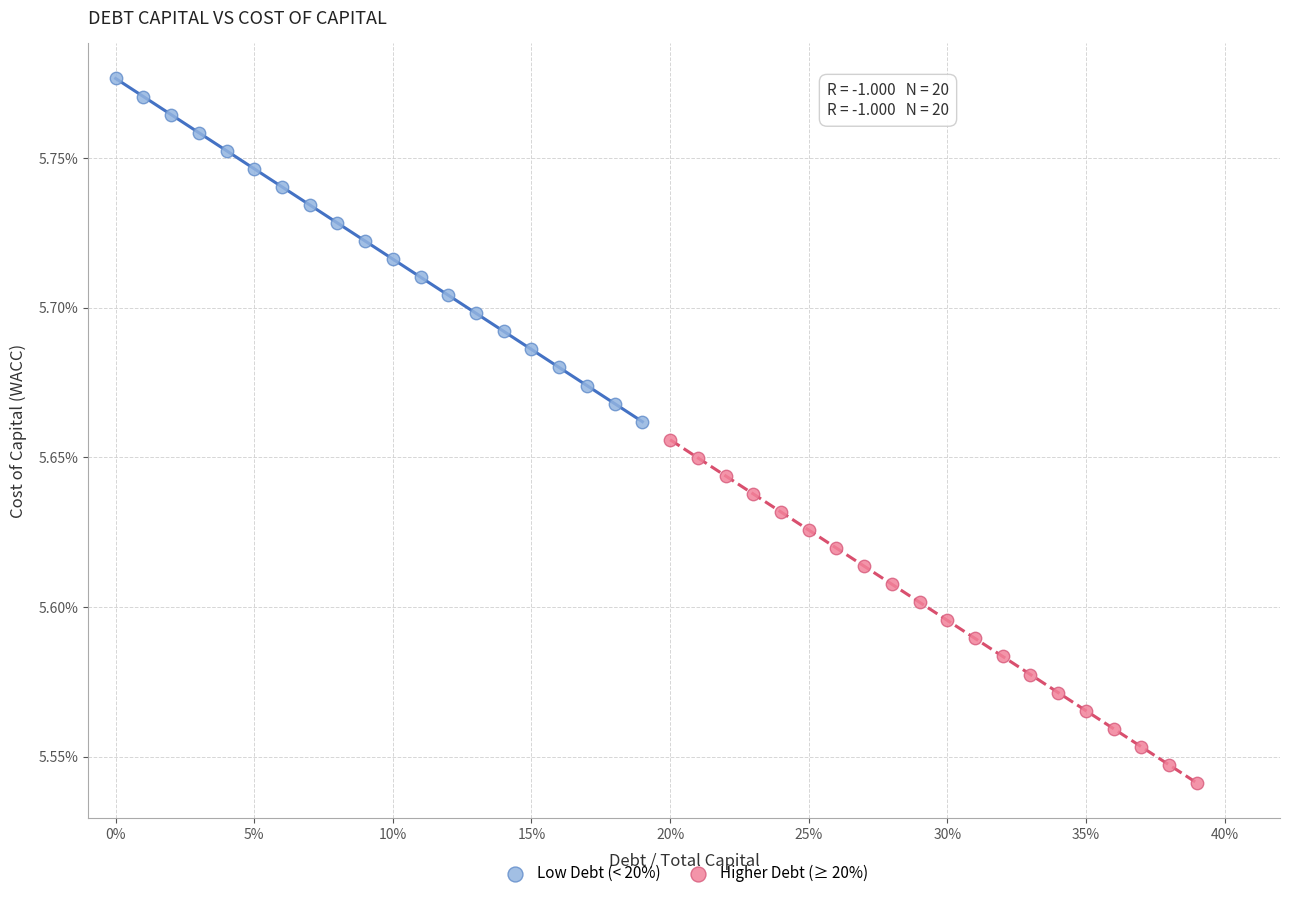

What are all the series names shown in the legend?

Low Debt (< 20%), Higher Debt (≥ 20%)